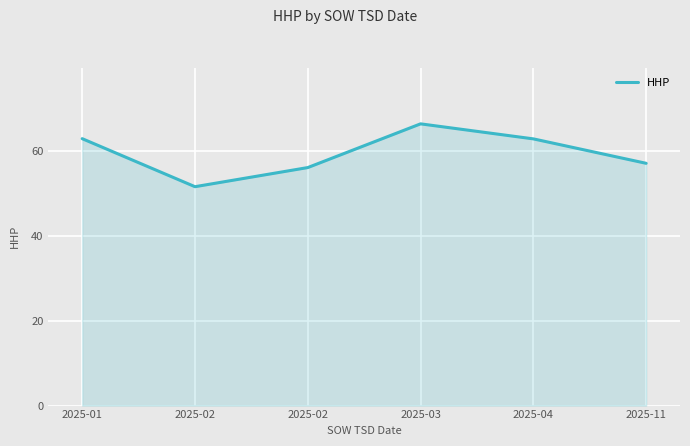

What is the approximate value at 2025-02?

56.0